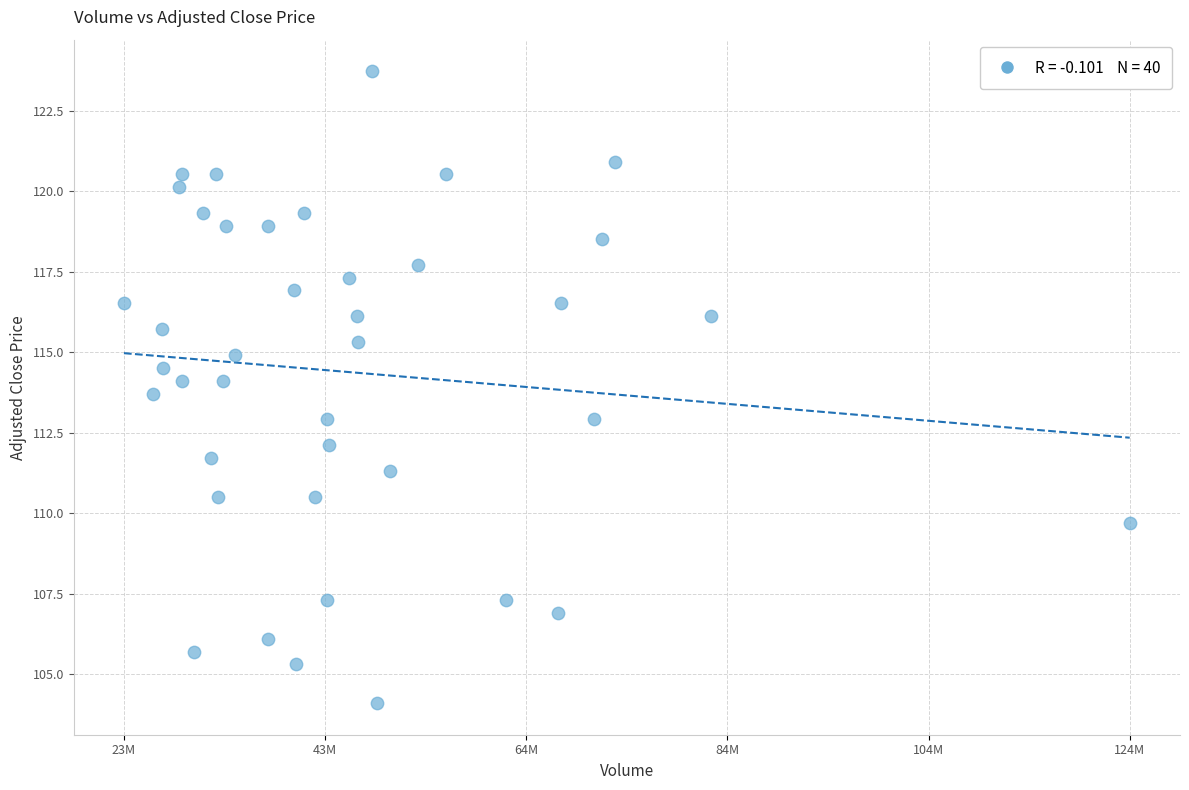

What is the range of Y values (max minus min)?

19.6